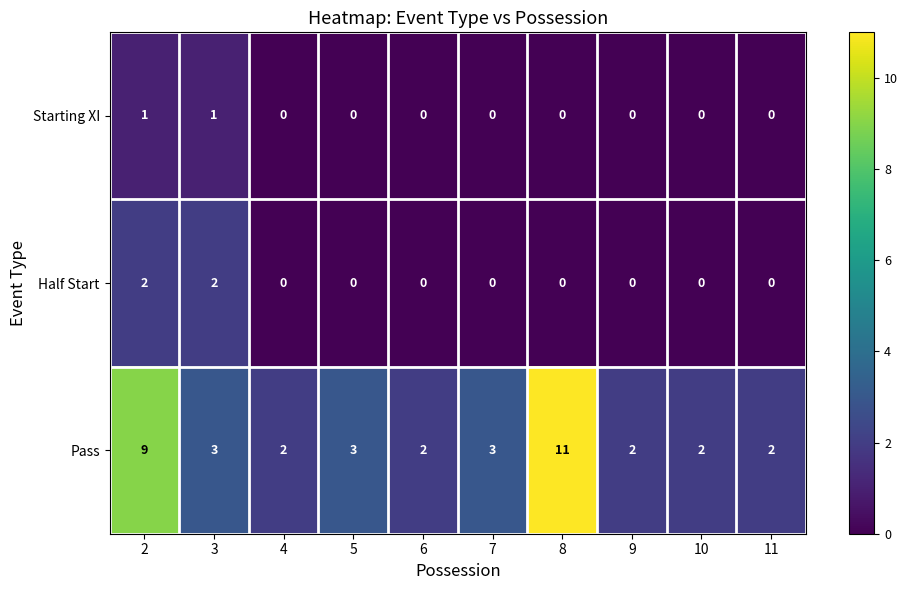

What is the greatest value displayed?

11